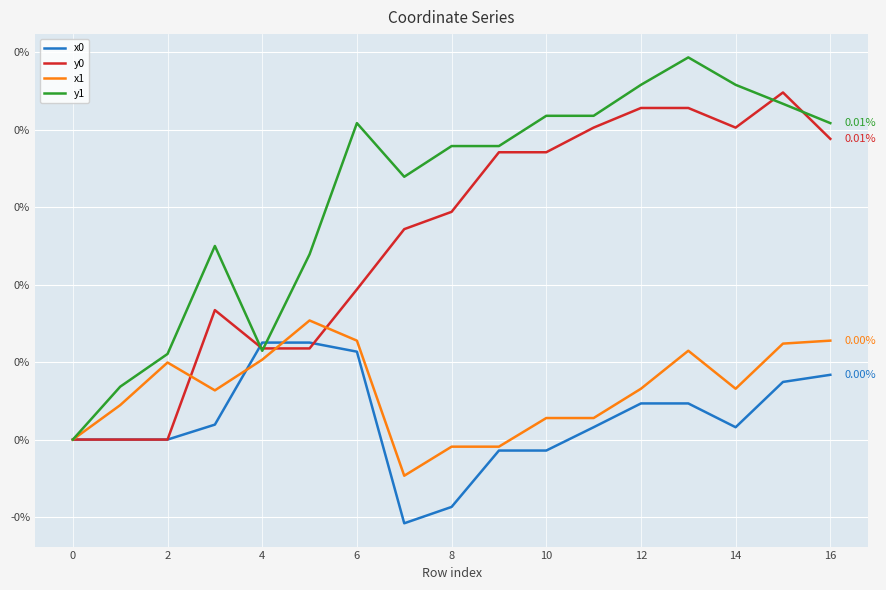

True or false: y1 has more than 2 points higher than both neighbors.

True